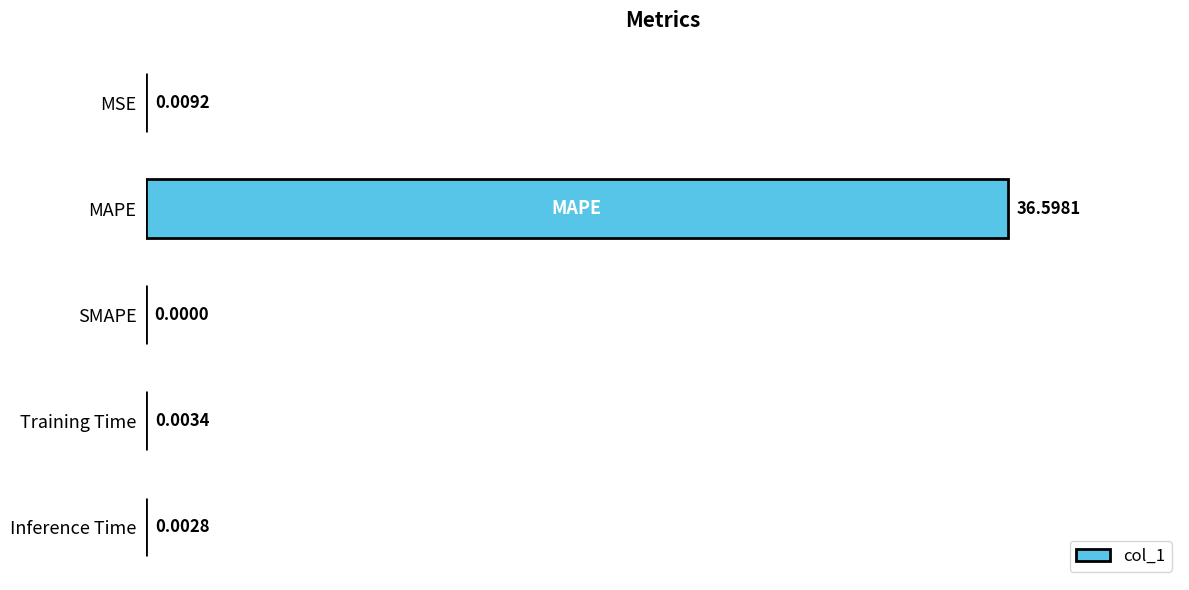

Between MSE and MAPE, which is larger?

MAPE